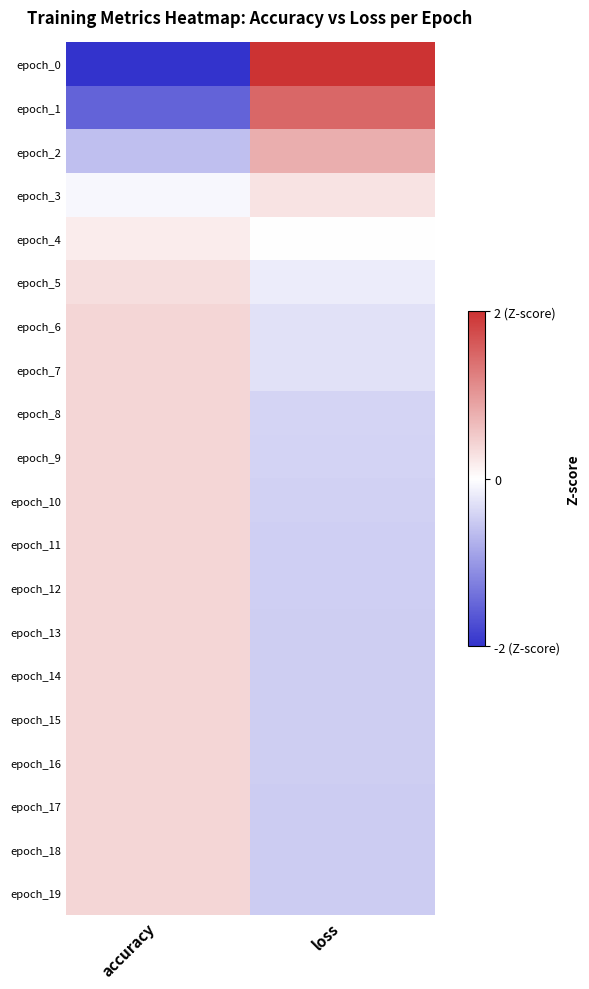

What is the difference between the highest and lowest values at loss?

2.5